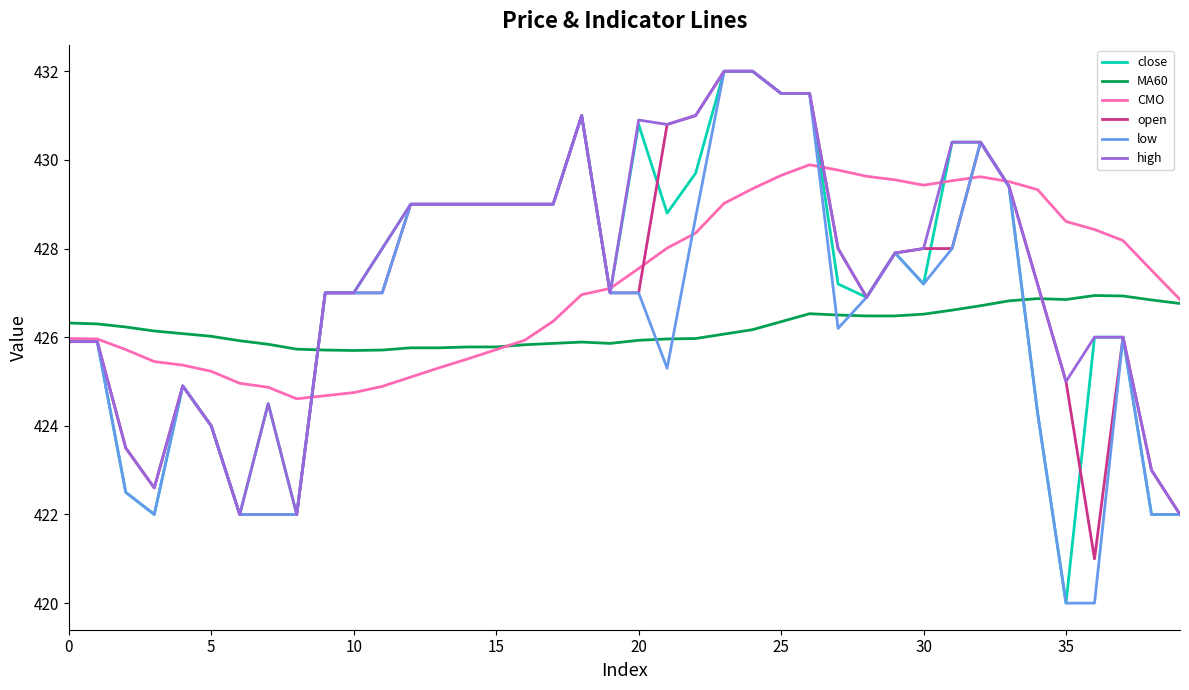

At how many categories does at least one series exceed 420?

40